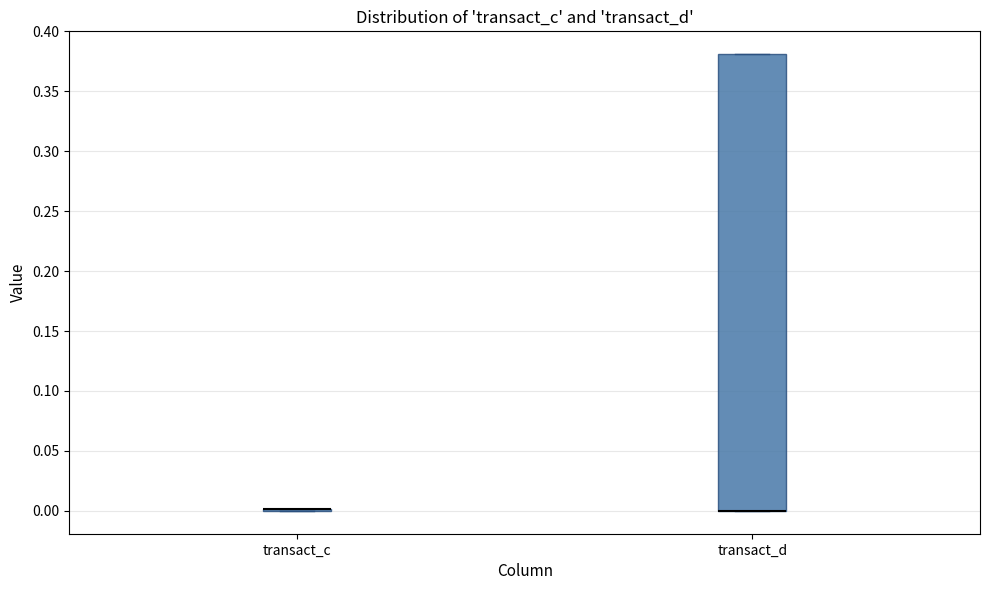

Reading left to right, read every box against the y-axis: the position of its median line, the range the box covers, and the ends of its whiskers. The values are not printed on the chart, so give them approximately, as read against the axis.

transact_c: box collapsed to a line at 0.00, whiskers 0.00 to 0.00
transact_d: median 0.00 (drawn on the box's lower edge), box 0.00 to 0.38, whiskers 0.00 to 0.38